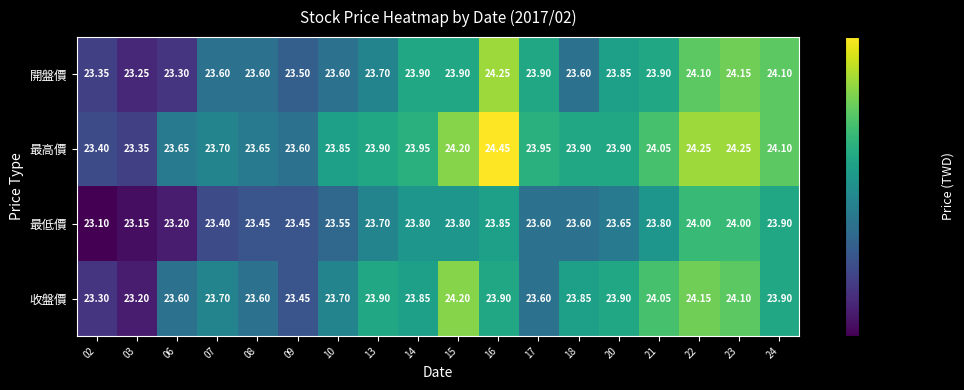

Rank the series by their maximum value, from highest to lowest.

最高價, 開盤價, 收盤價, 最低價